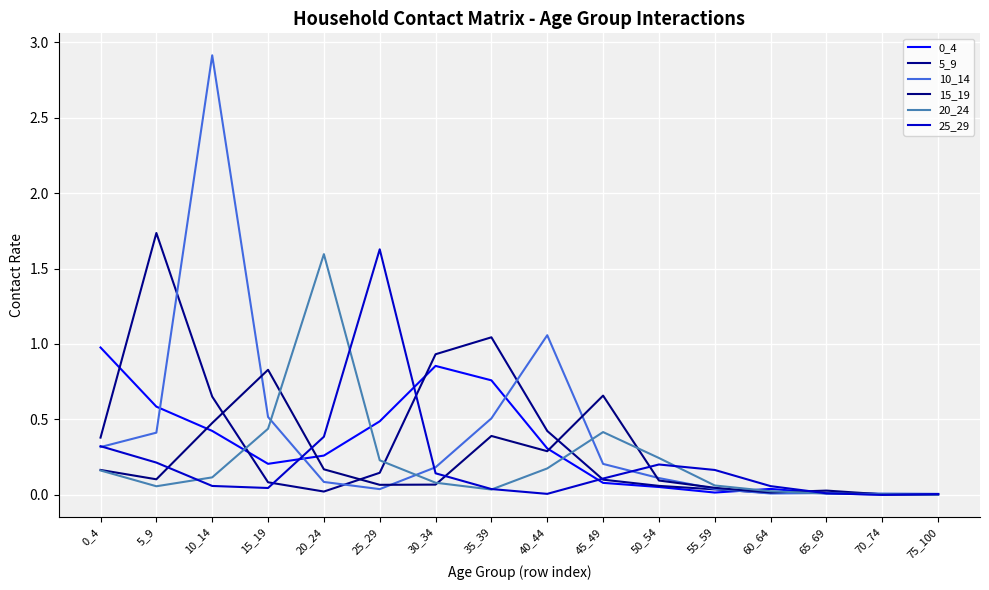

How many lines are shown in the chart?

6